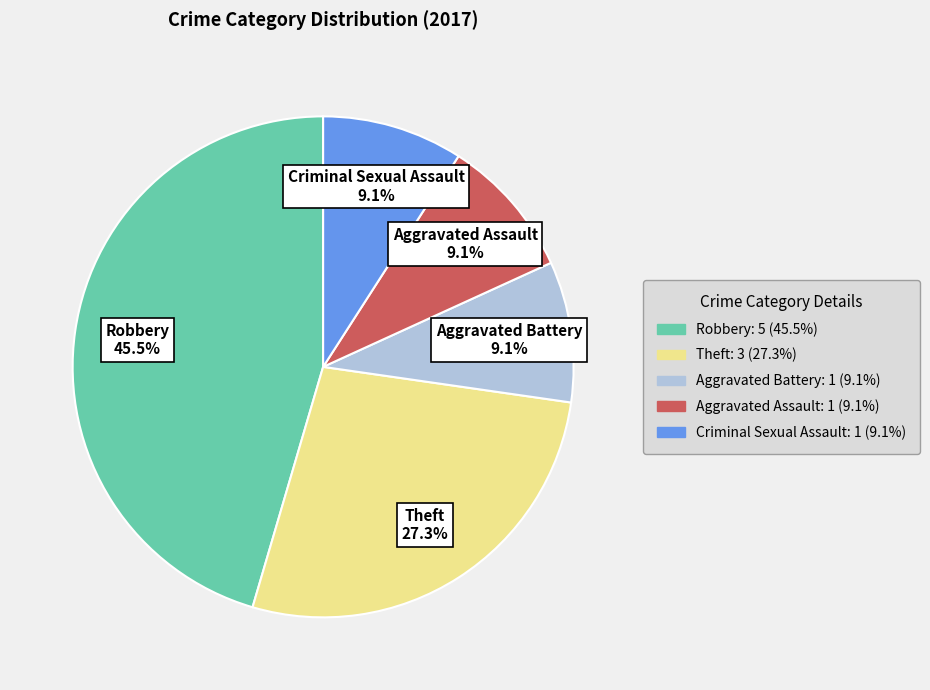

Approximately how many times larger is the value at Theft compared to Robbery?

0.6